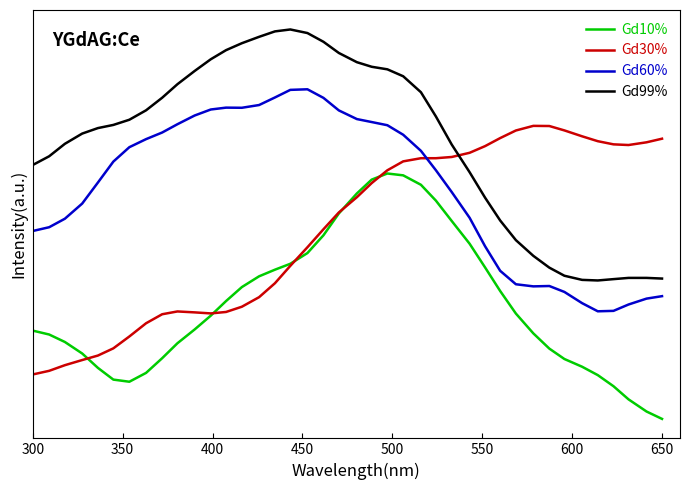

True or false: Gd60% has more than 2 interior local peaks.

True